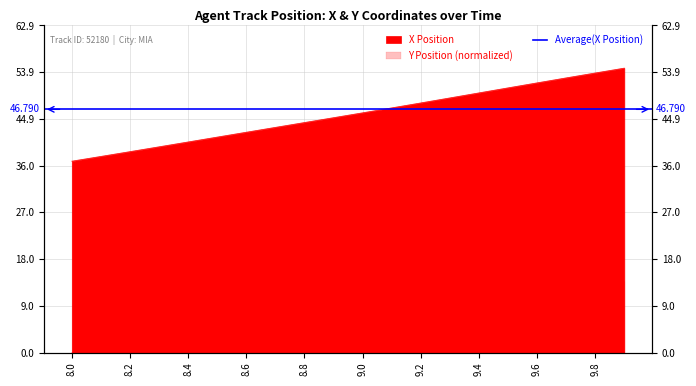

What is the difference between the highest and lowest values at 9.0?

39.1